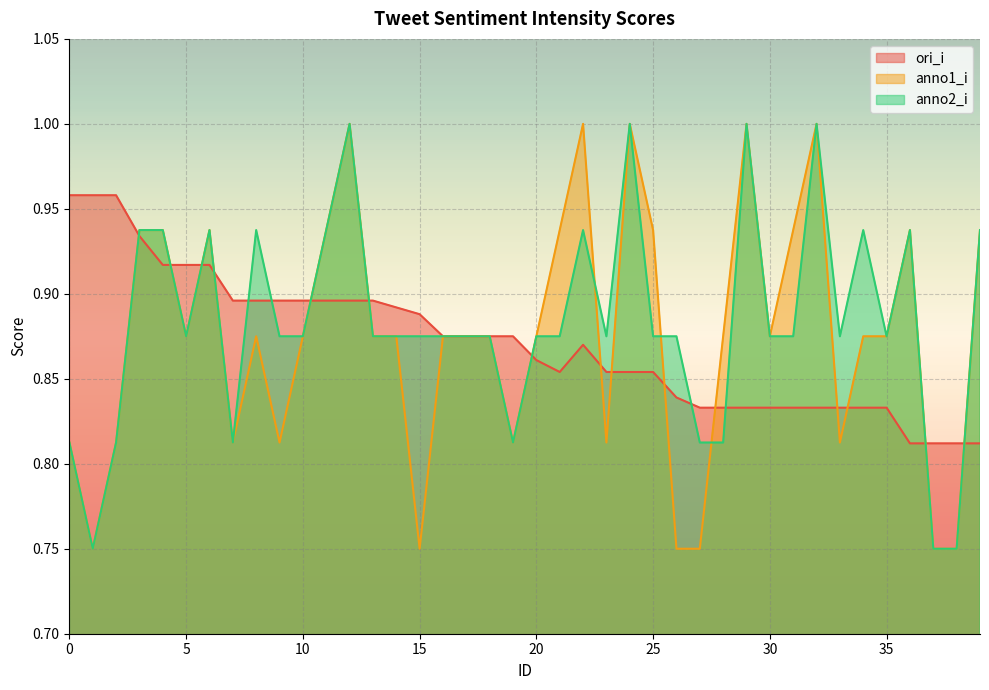

Is the value of anno2_i at 35 greater than the value of ori_i at 37?

Yes